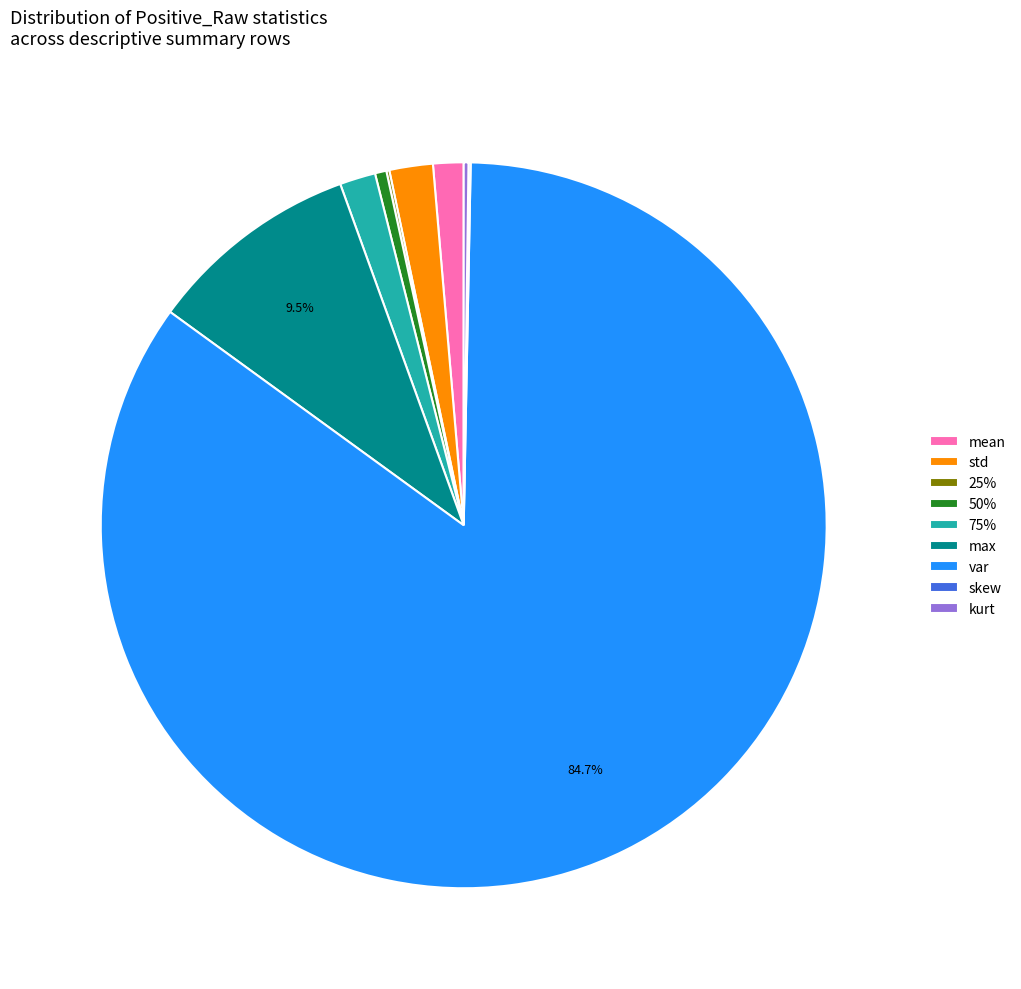

Approximately how many times larger is the value at 75% compared to std?

0.8